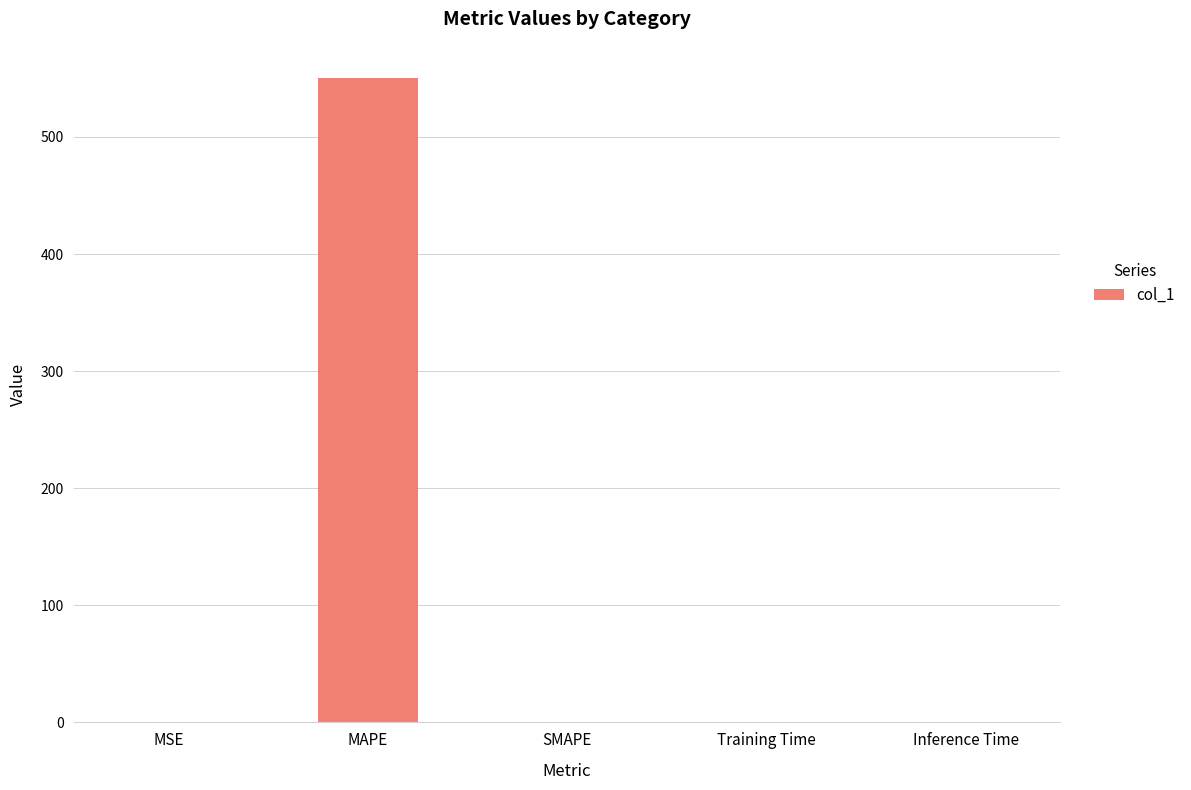

Which has a higher value, SMAPE or MAPE?

MAPE